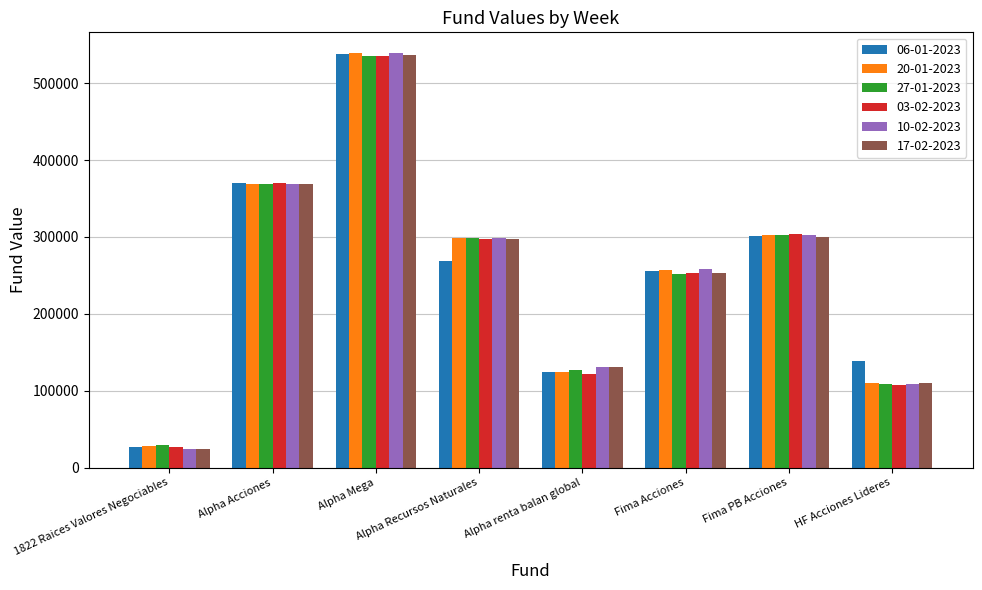

At which label does 06-01-2023 reach its peak?

Alpha Mega